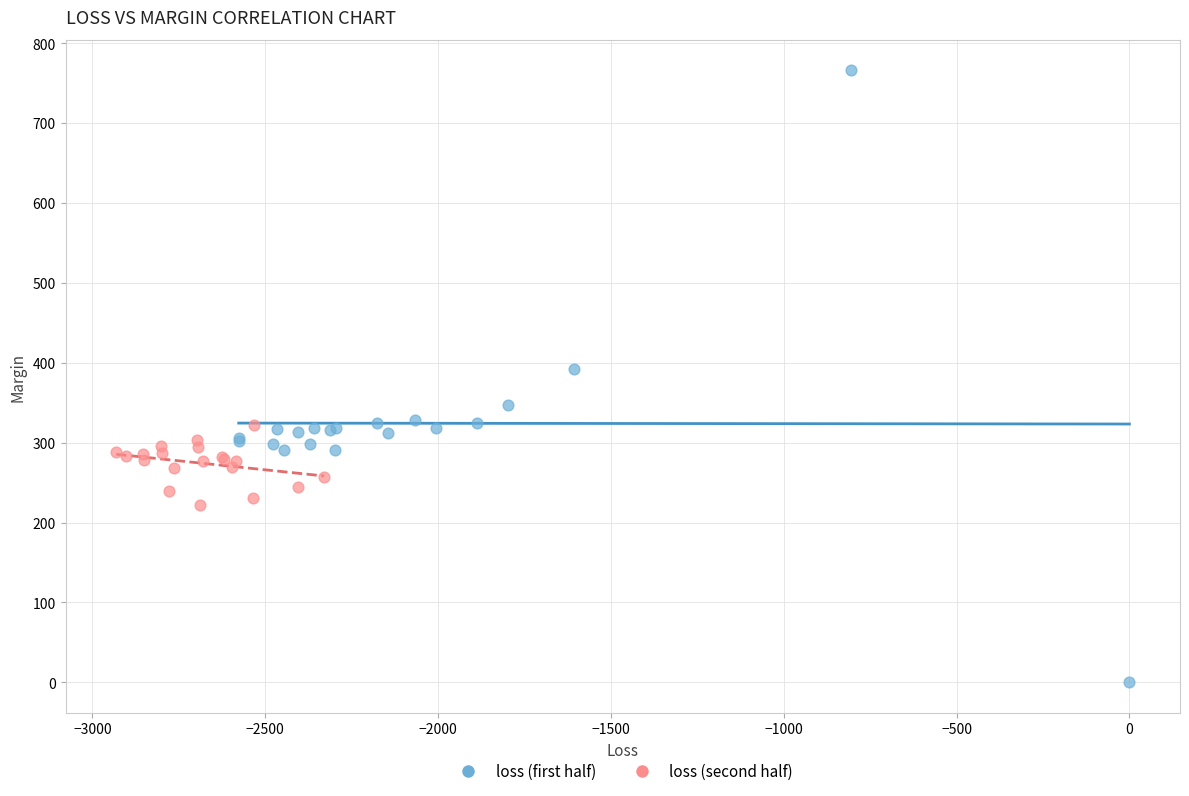

Which series has the largest Y range (max minus min)?

loss (first half)